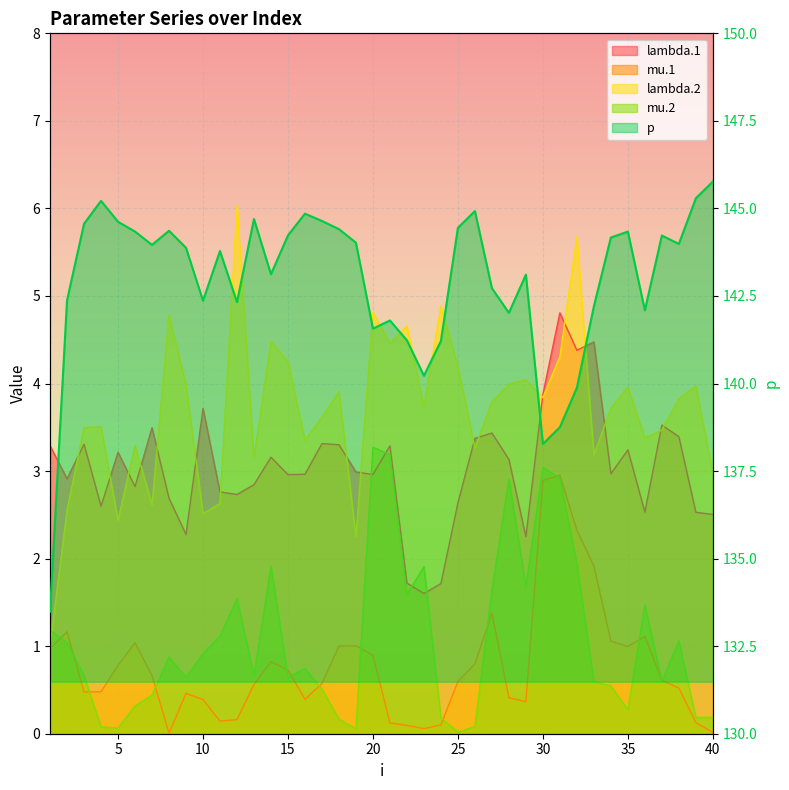

Between 29 and 24, which is larger?

29